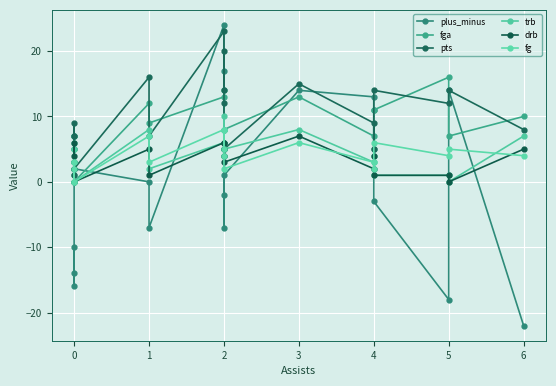

The value of drb at 0 is 1. True or false?

False